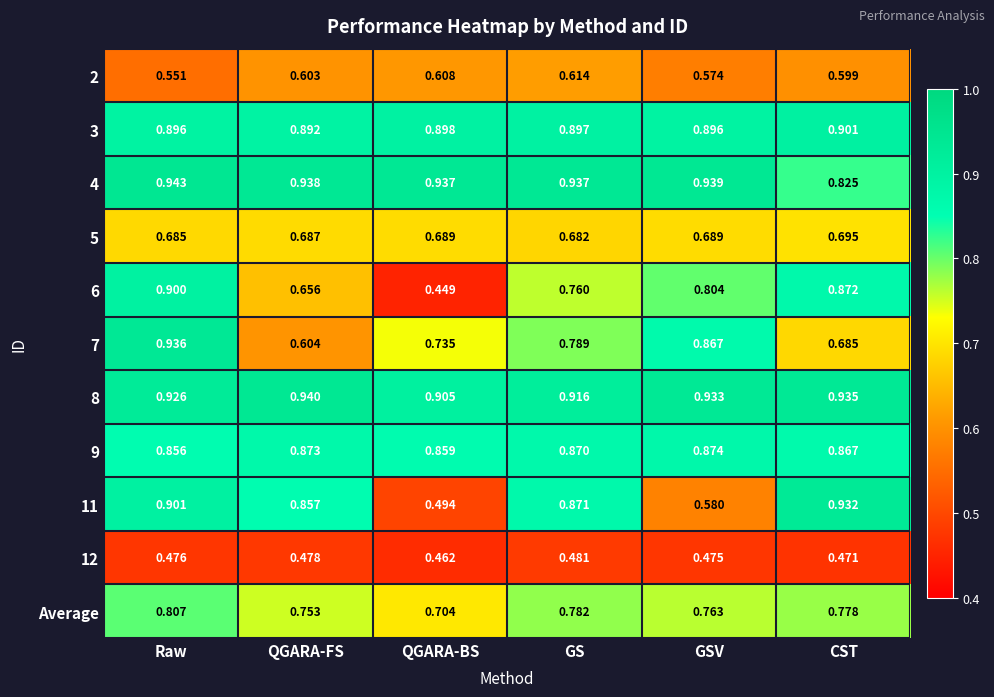

At which category is the sum across all series the highest?

Raw